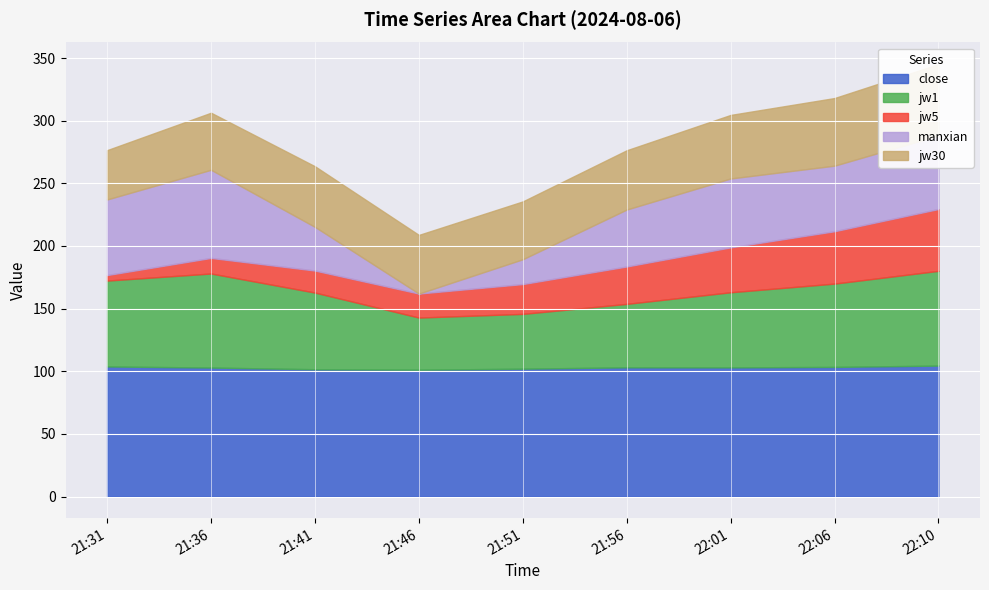

At how many categories does at least one series exceed 25?

9